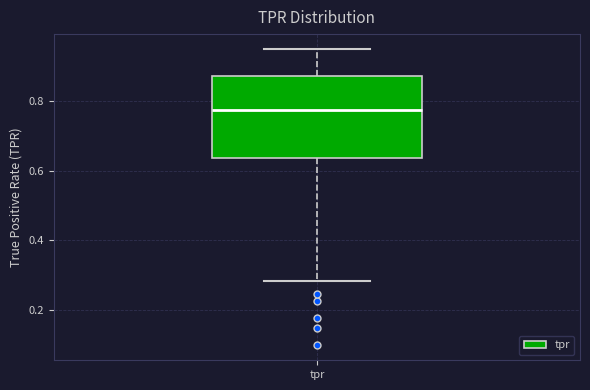

Transcribe this box plot: give where the median line is, the range the box spans, and where the two whiskers end, as read against the y-axis. The values are not printed on the chart, so give them approximately, as read against the axis.

median 0.78, box 0.64 to 0.88, whiskers 0.28 to 0.96